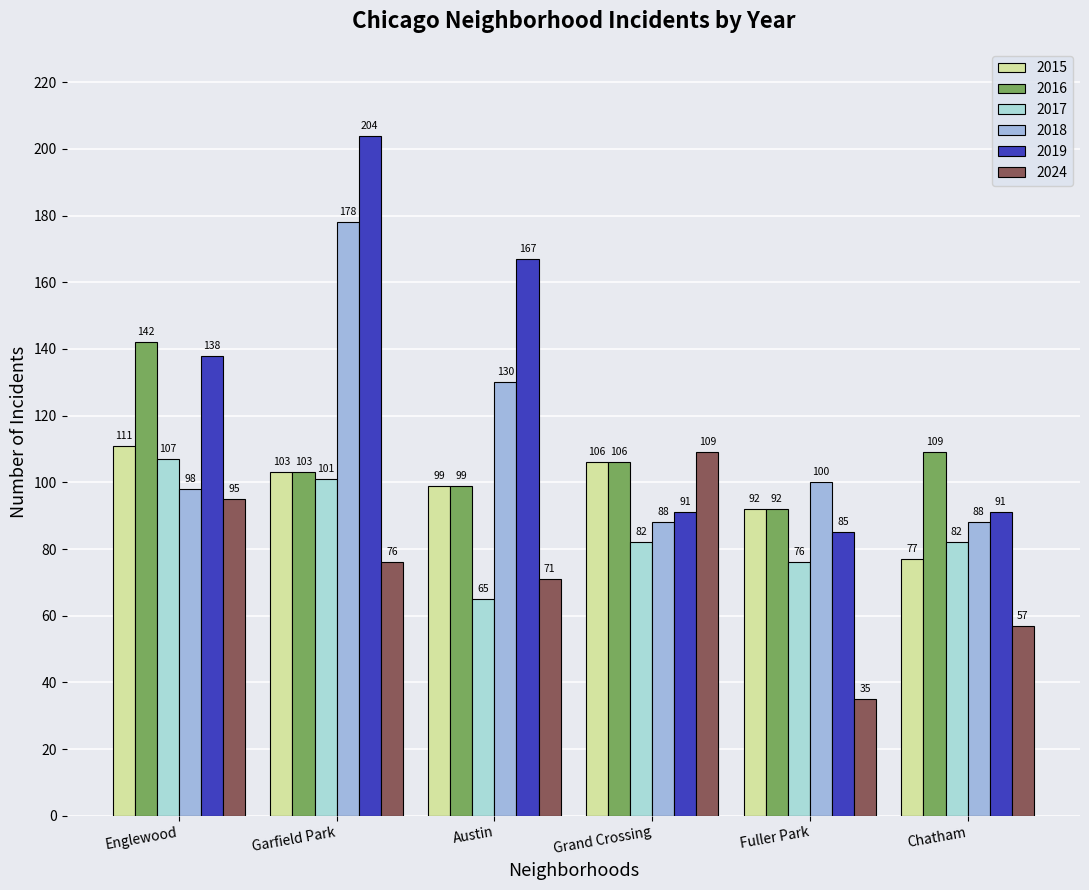

What is the difference between the maximum and second lowest values in the 2017 series?

31